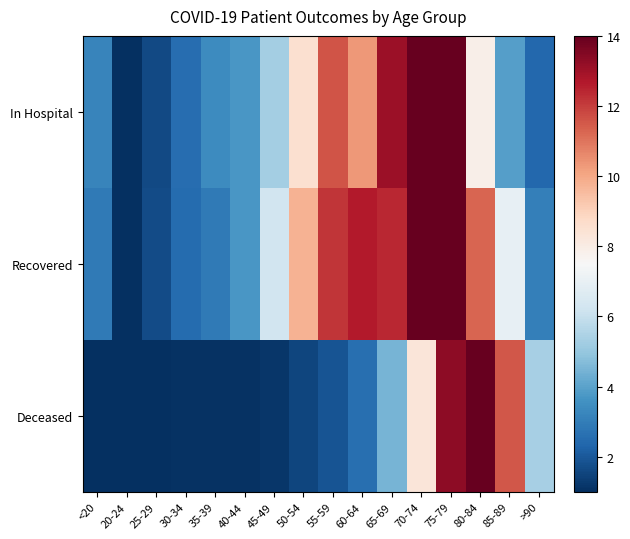

Which category has the lowest value across all series?

20-24